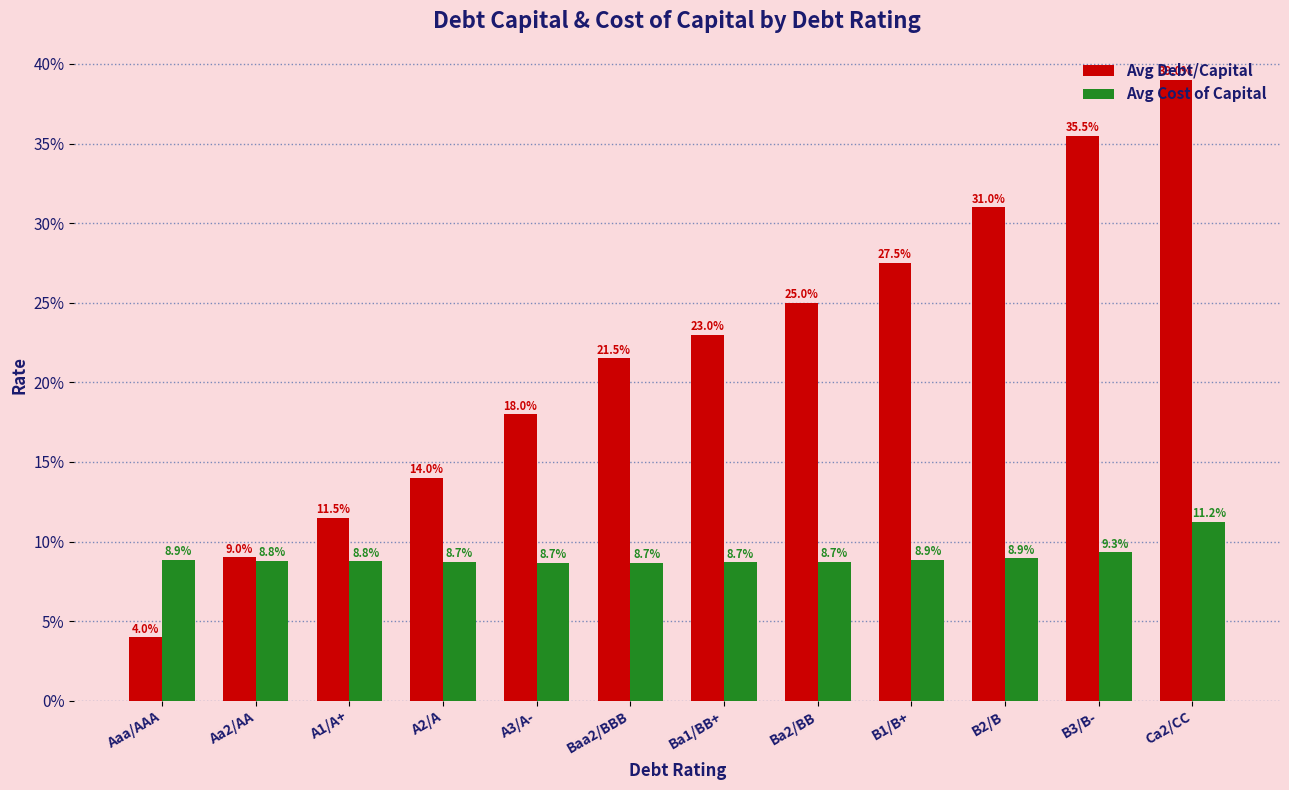

List the labels in order of Avg Debt/Capital value, smallest first.

Aaa/AAA, Aa2/AA, A1/A+, A2/A, A3/A-, Baa2/BBB, Ba1/BB+, Ba2/BB, B1/B+, B2/B, B3/B-, Ca2/CC